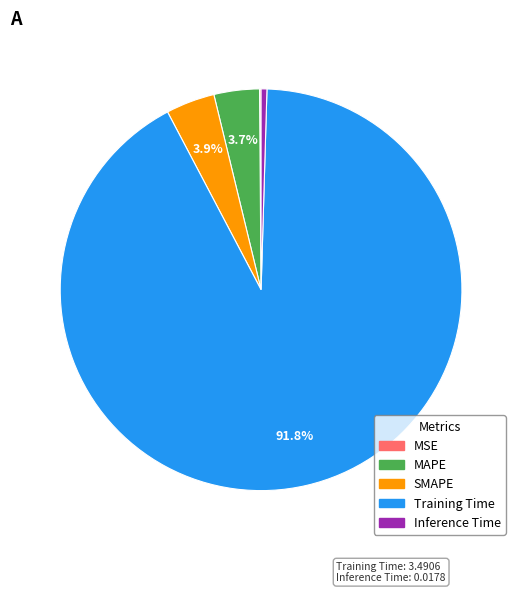

To the nearest percent, what portion does Training Time represent?

92%